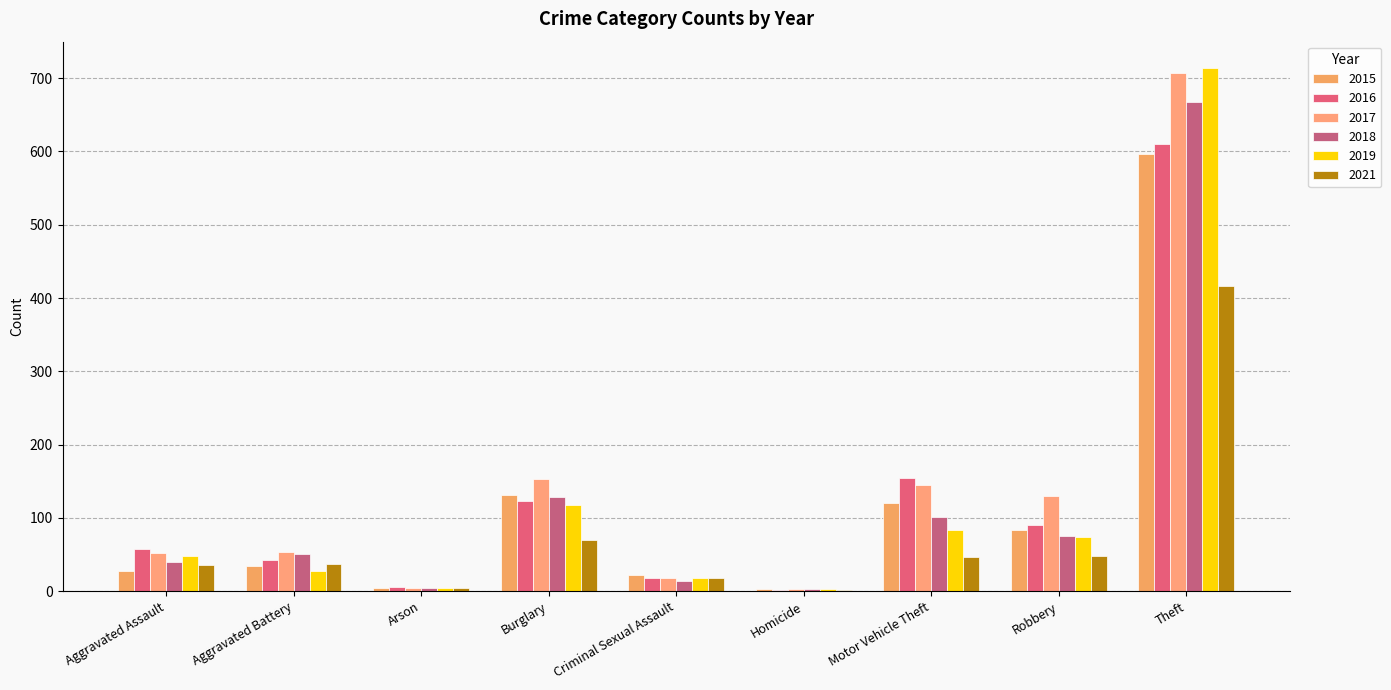

Are the bars horizontal?

No